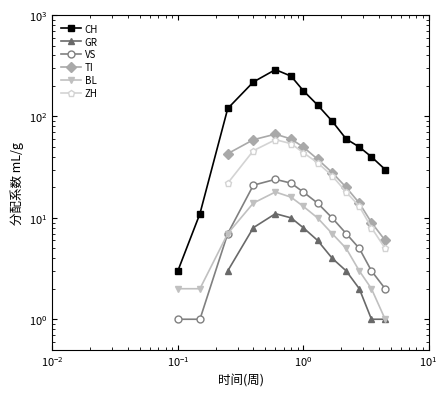

True or false: CH and TI cross at least once.

False